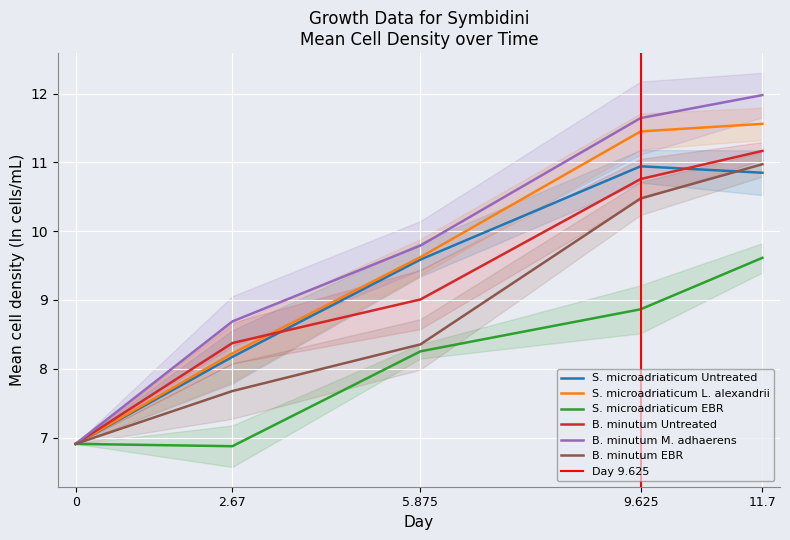

What position from the left is 2.67?

2